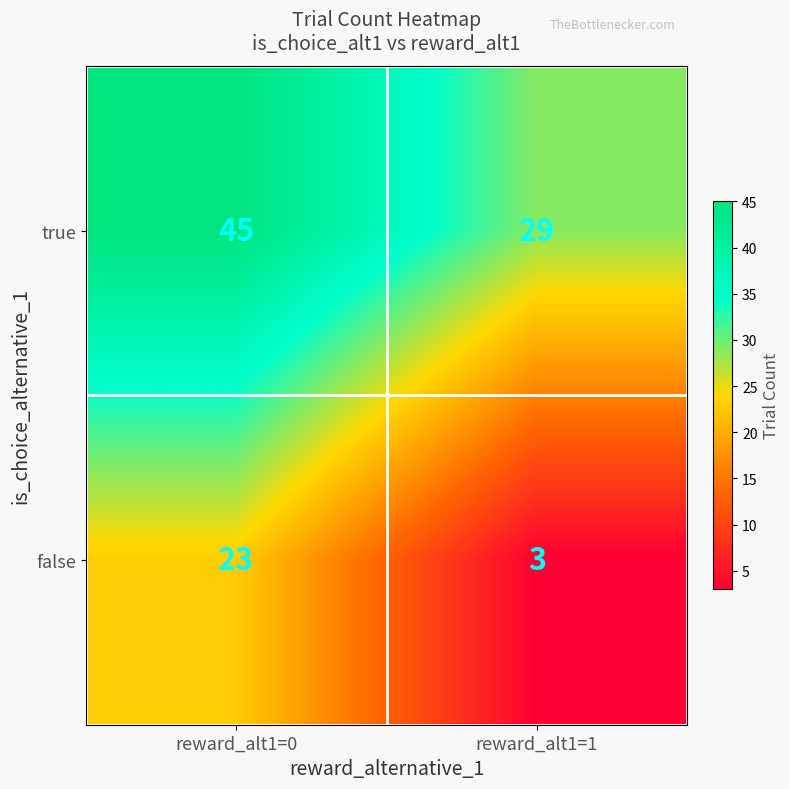

At reward_alt1=1, list the series in order from smallest to largest.

false, true